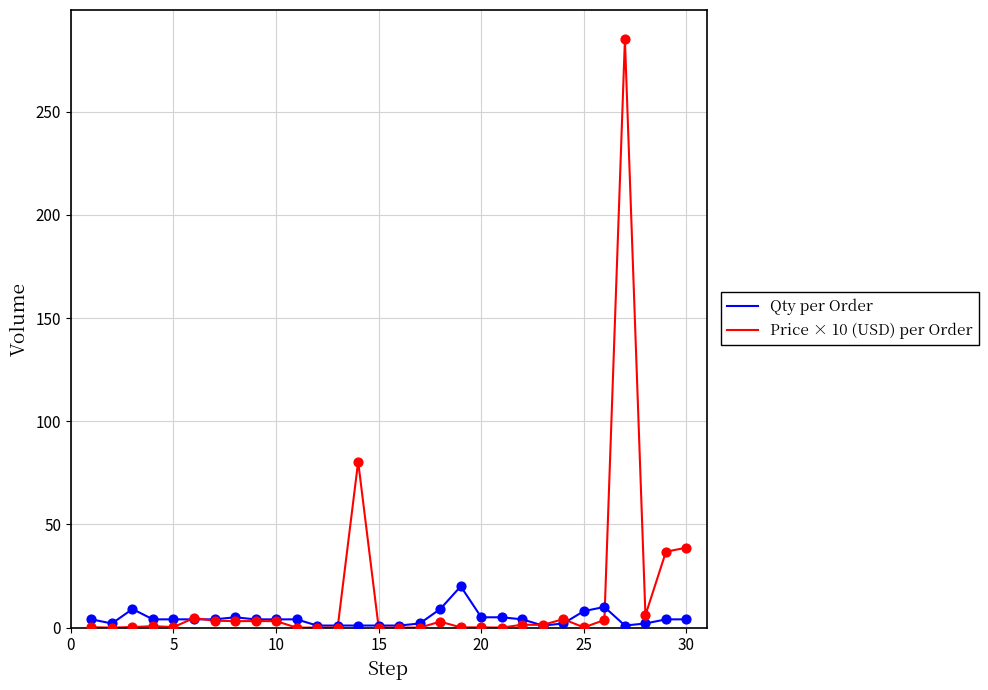

List the series in order of their peak value, highest first.

Price × 10 (USD) per Order, Qty per Order